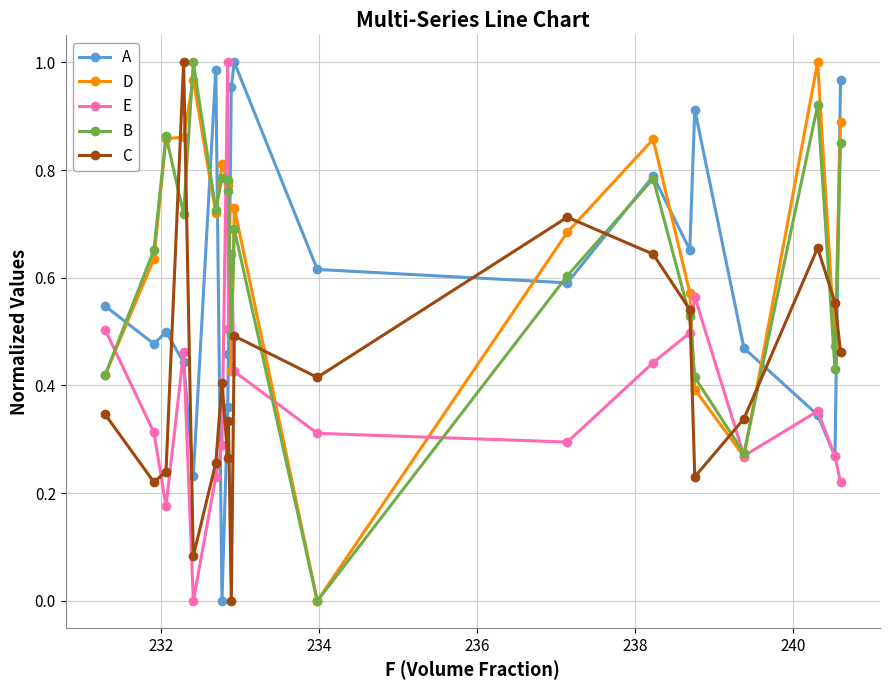

After their last crossing, which series has the higher values: D or C?

D